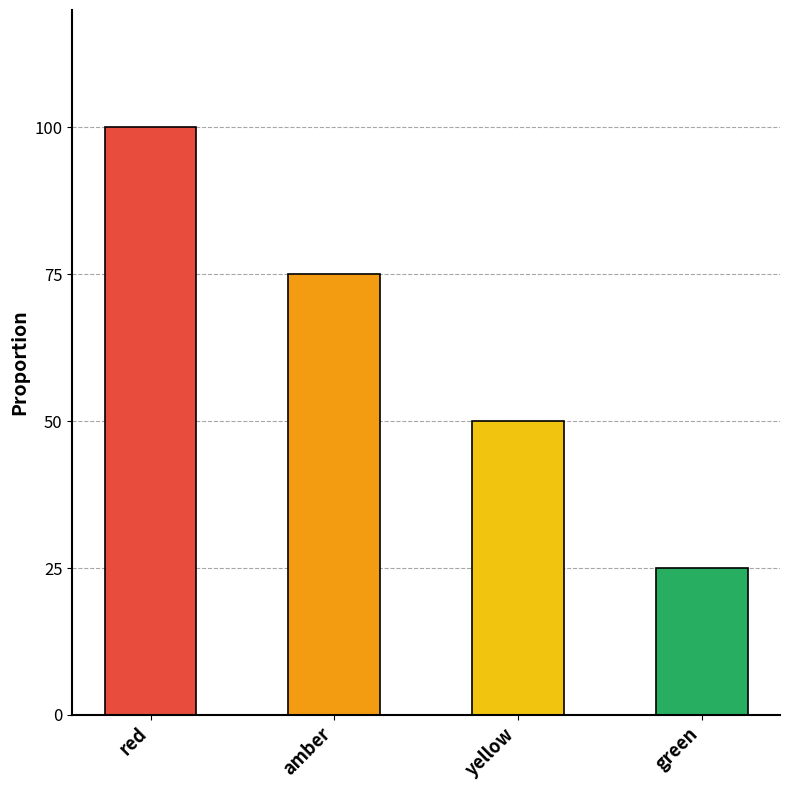

What is the greatest value displayed?

100